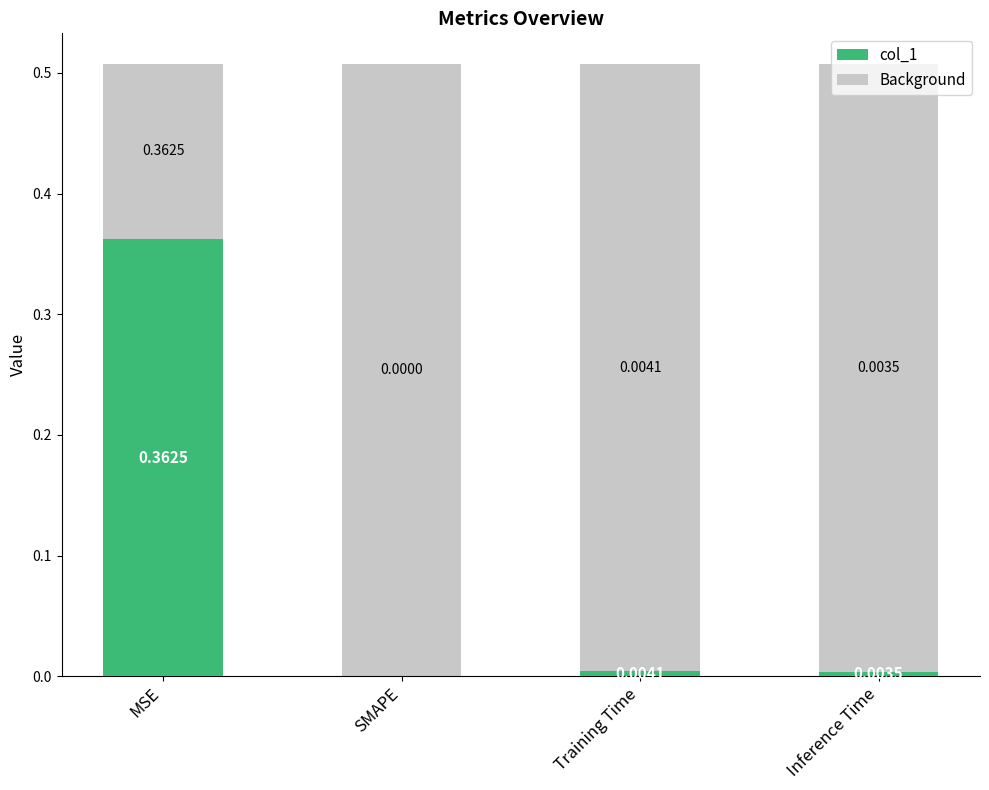

Is it true that col_1 equals 0.0 at Training Time?

True